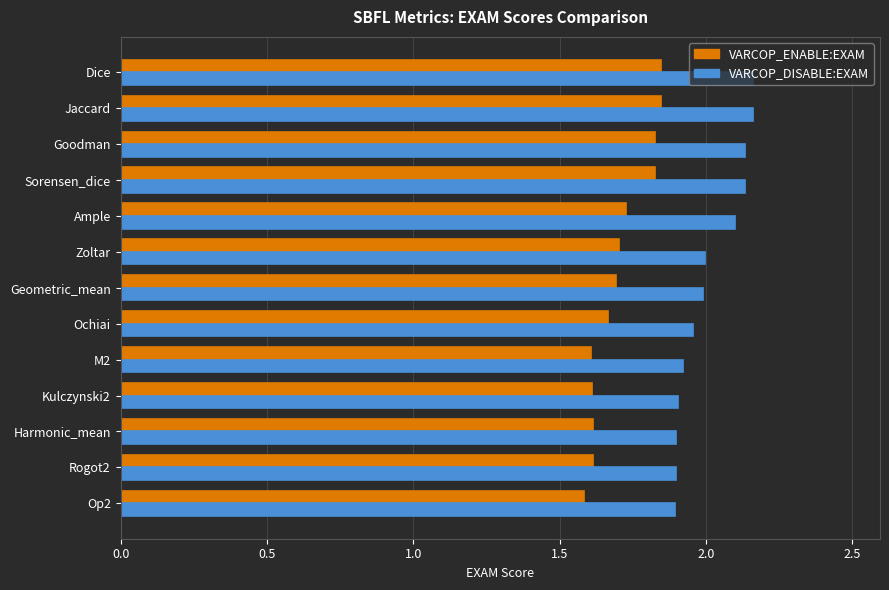

Rank the series at M2 from lowest to highest value.

VARCOP_ENABLE:EXAM, VARCOP_DISABLE:EXAM